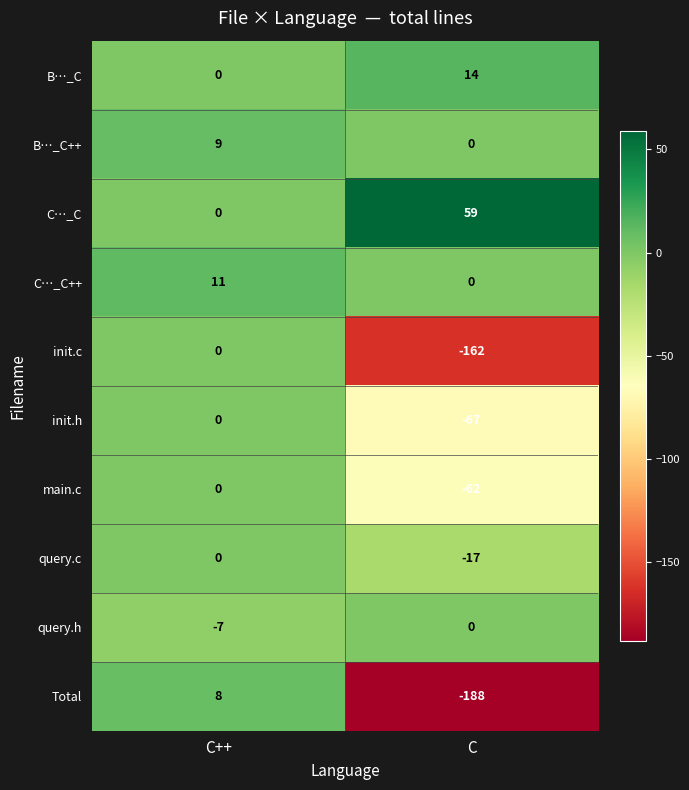

What is the greatest value displayed?

59